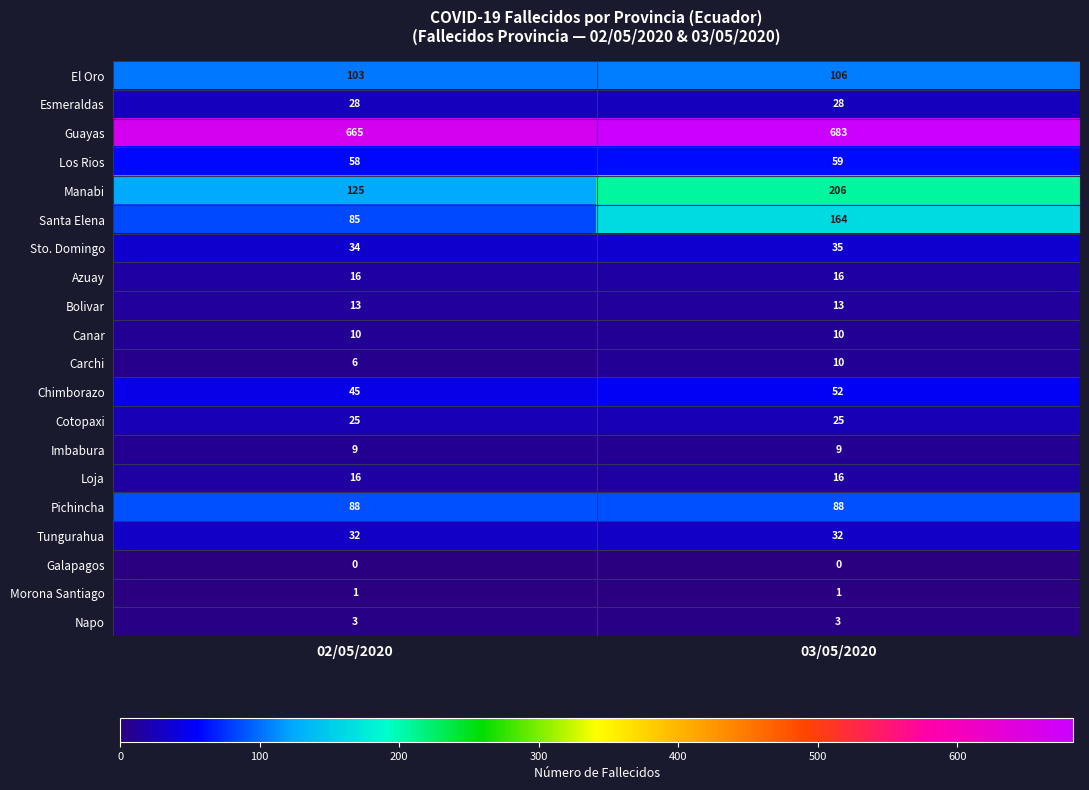

Which category has the highest value in the Sto. Domingo series?

03/05/2020